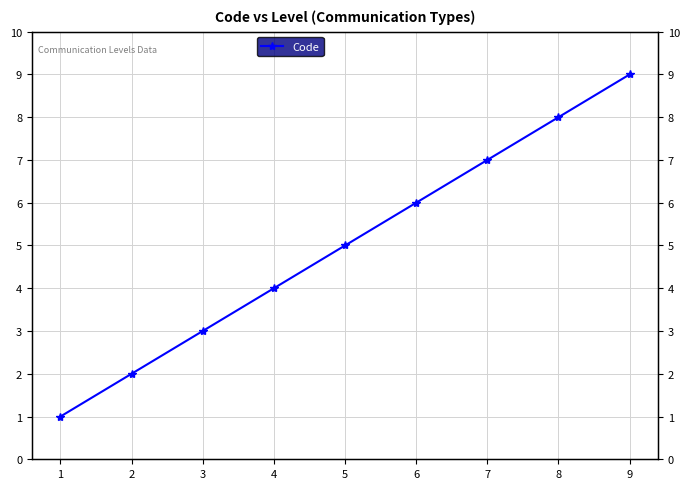

What is the change in value from 6 to 7?

+1